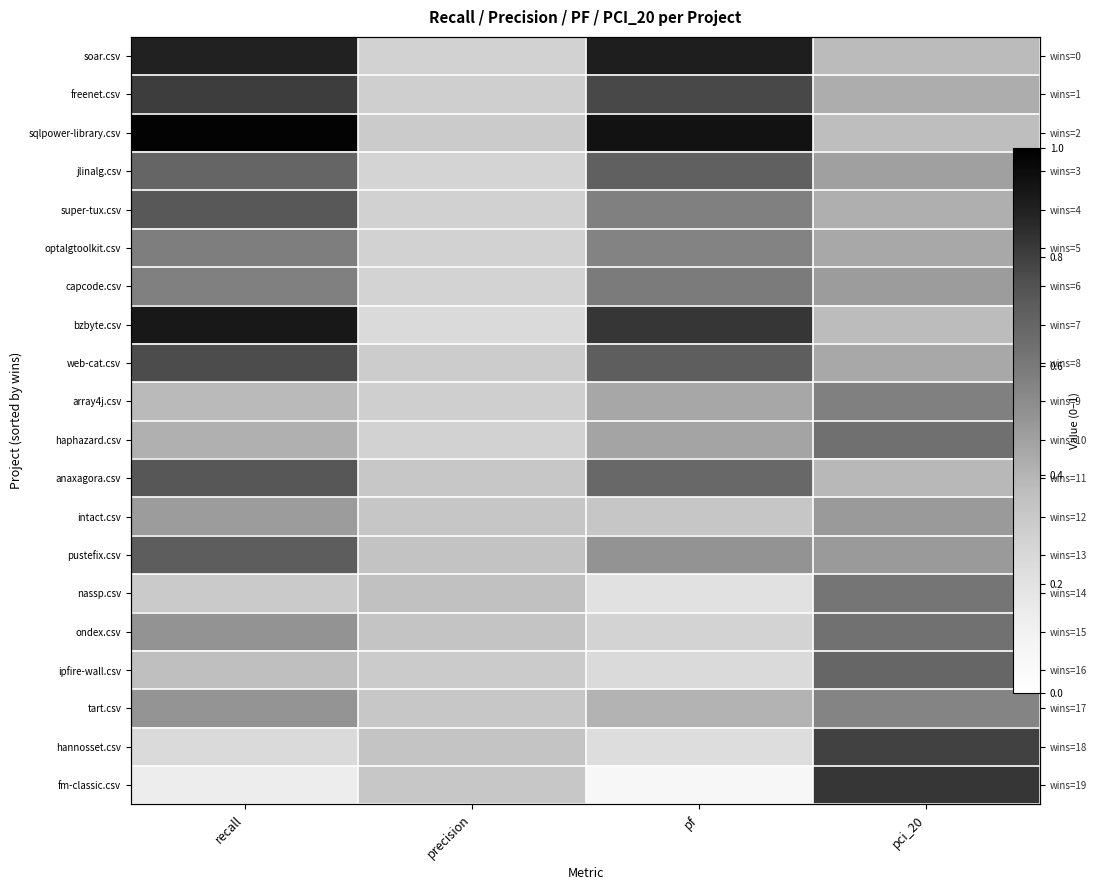

Count the number of data series in this chart.

20